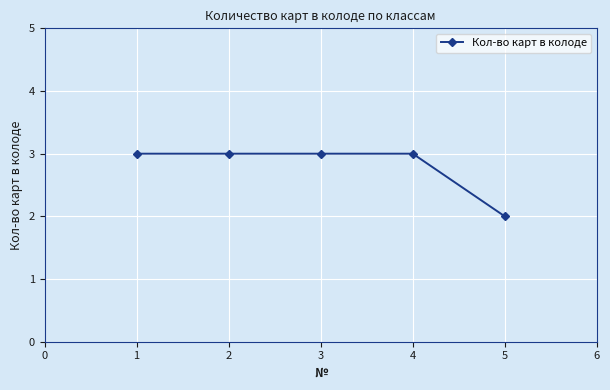

Which label corresponds to the smallest value in the chart?

5